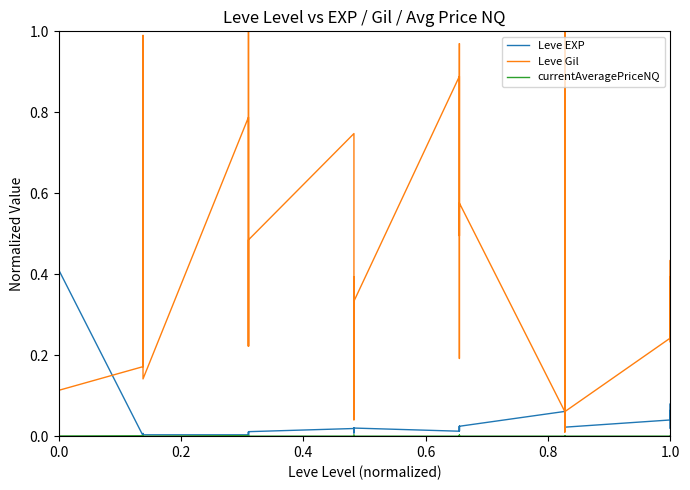

In currentAveragePriceNQ, how many points are higher than both neighbors (excluding endpoints)?

12